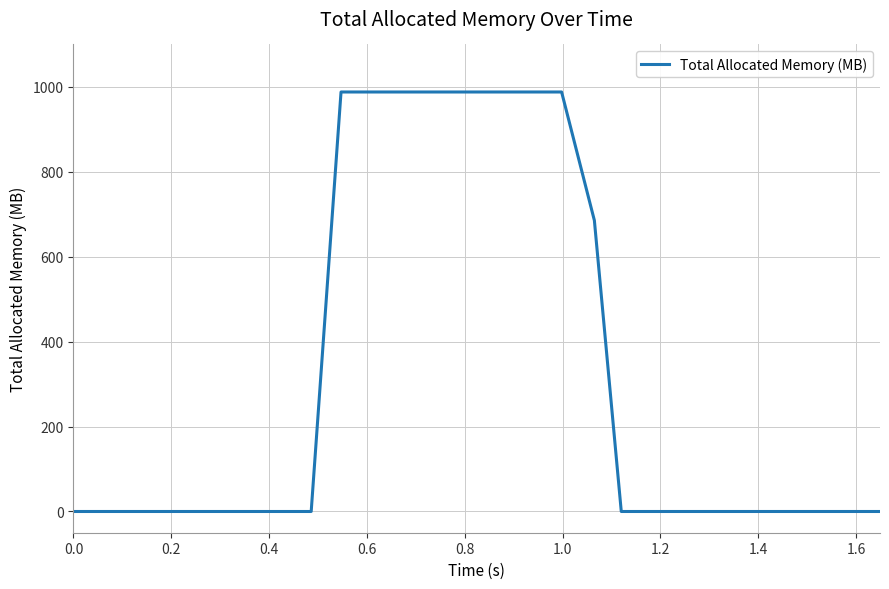

What is the difference between the maximum and minimum values?

988.0